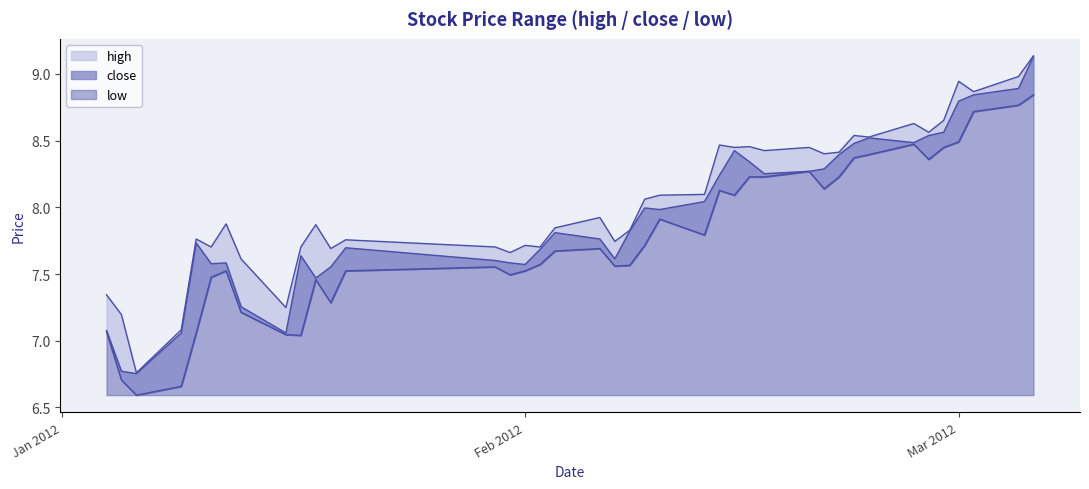

True or false: high has more than 0 interior local peaks.

True